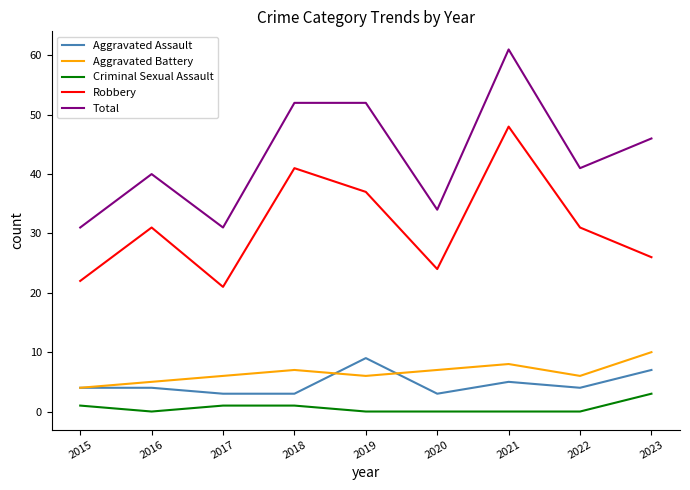

True or false: Robbery and Aggravated Battery cross at least once.

False